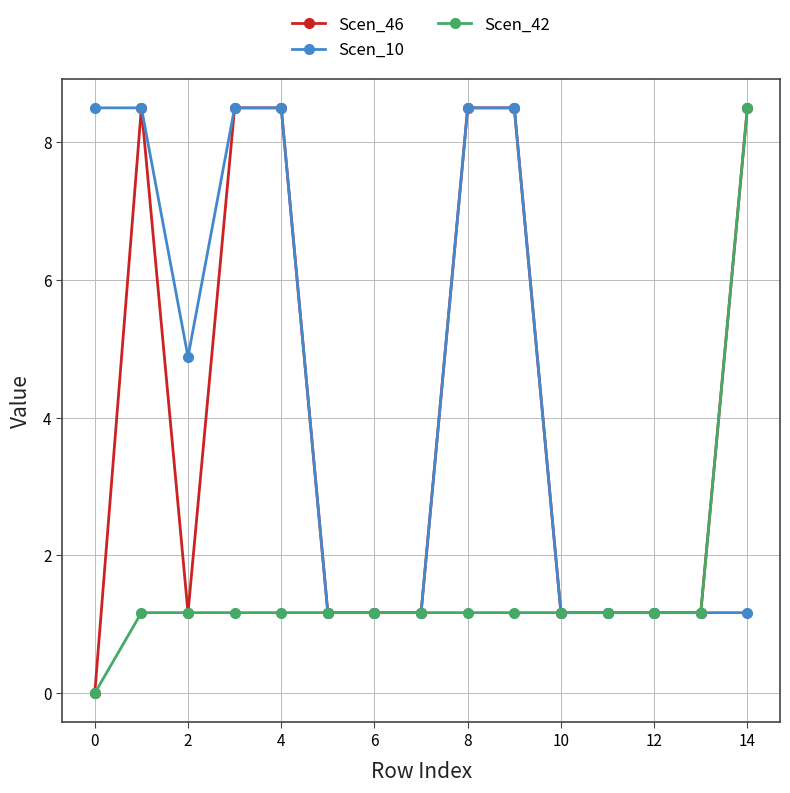

What is the maximum value for Scen_46?

8.5